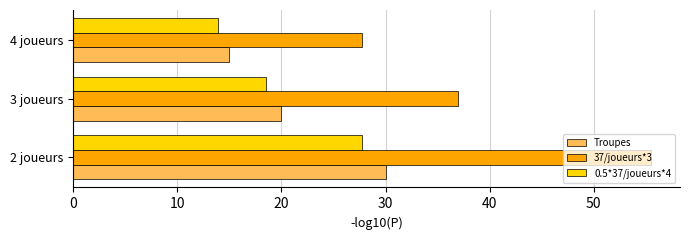

What are all the series names shown in the legend?

Troupes, 37/joueurs*3, 0.5*37/joueurs*4